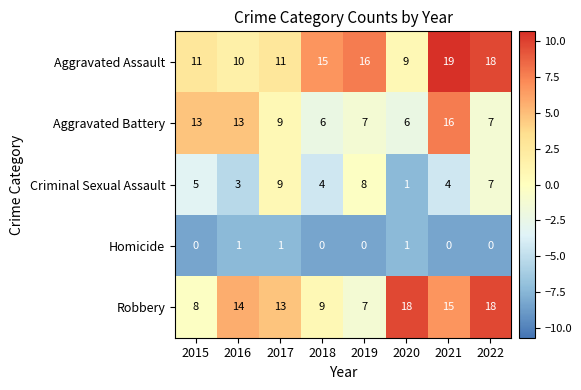

What is the difference between the second highest and minimum values in the Criminal Sexual Assault series?

7